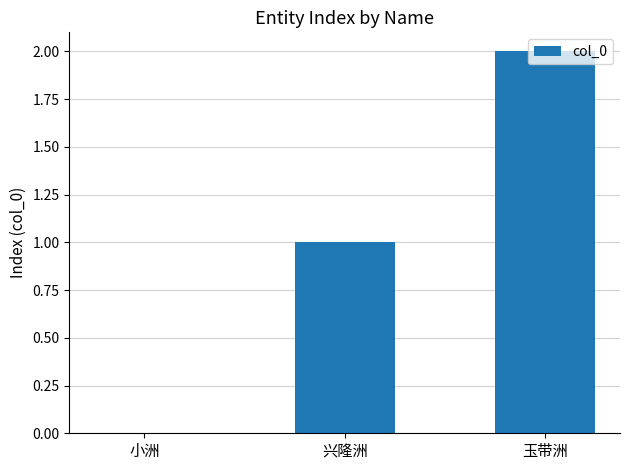

Reading left to right, list all the values displayed in this chart.

小洲=0	兴隆洲=1	玉带洲=2